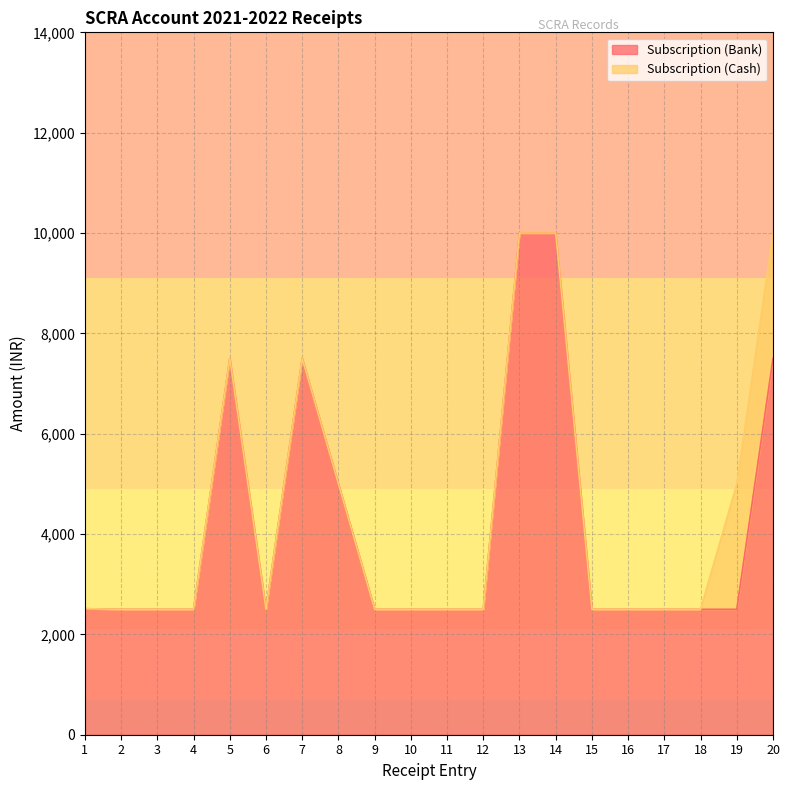

How many points are lower than both their immediate neighbors (excluding endpoints)?

1